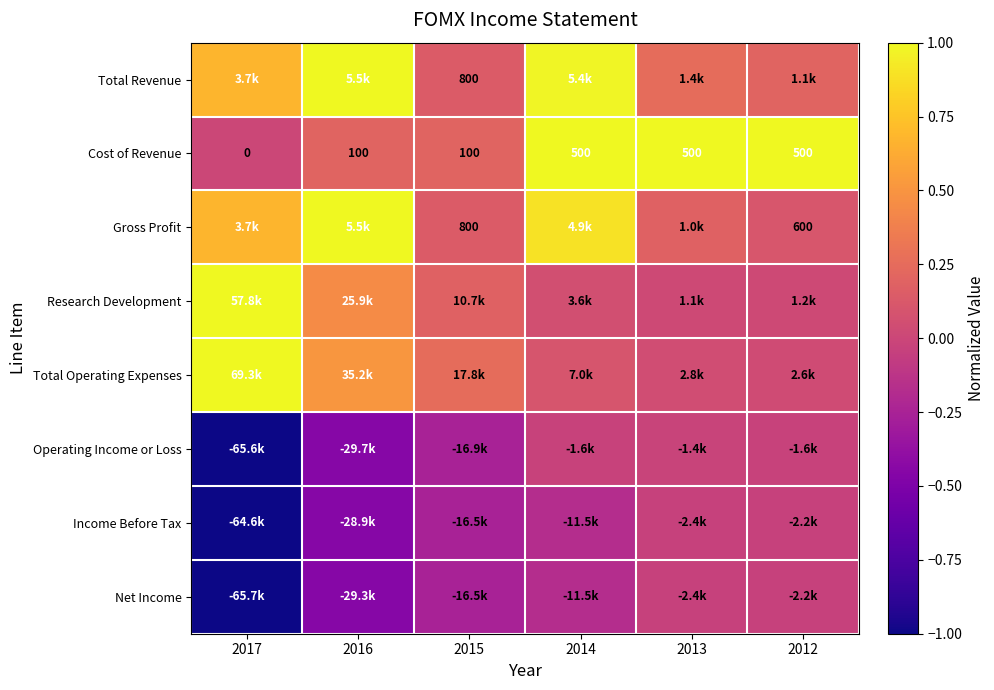

How many values in Cost of Revenue are above zero?

5